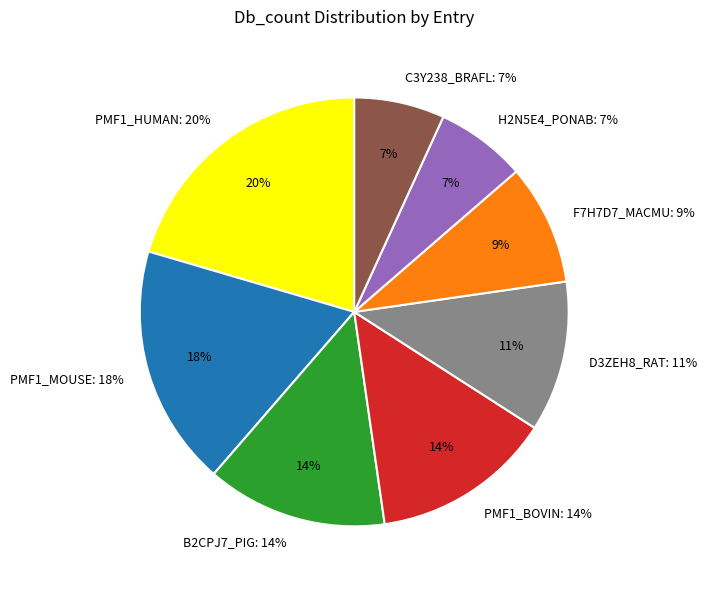

How many slices are in this pie chart?

8